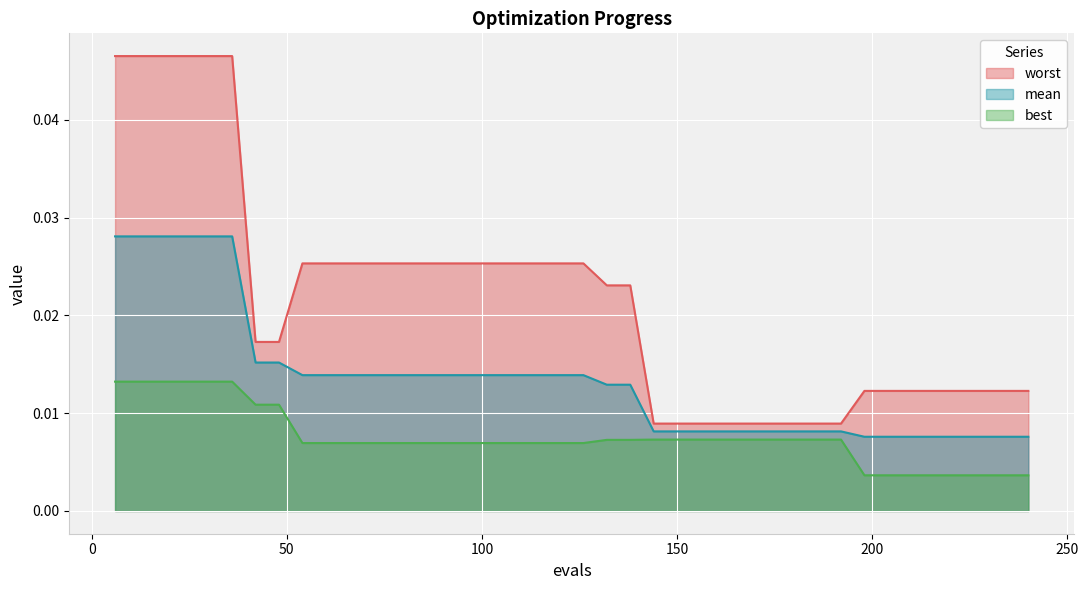

What are all the series names shown in the legend?

worst, mean, best